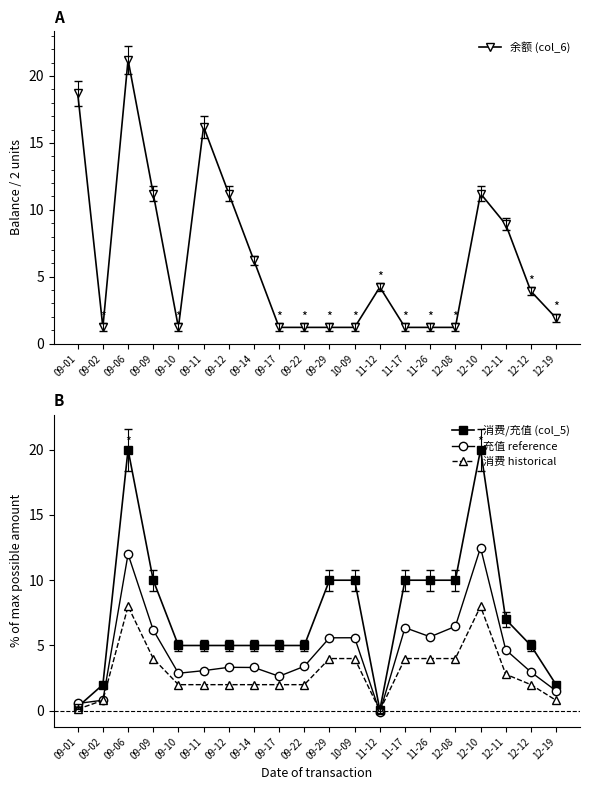

Reading left to right, what are all the values shown in this chart?

余额 (col_6): 18.7	1.2	21.2	11.2	1.2	16.2	11.2	6.2	1.2	1.2	1.2	1.2	4.2	1.2	1.2	1.2	11.2	8.9	3.9	1.9
消费/充值 (col_5): 0.3	2.0	20.0	10.0	5.0	5.0	5.0	5.0	5.0	5.0	10.0	10.0	0.1	10.0	10.0	10.0	20.0	7.0	5.0	2.0
充值 reference: 0.6	0.8	12.0	6.2	2.9	3.1	3.3	3.3	2.6	3.4	5.6	5.6	-0.1	6.4	5.7	6.5	12.5	4.7	3.0	1.5
消费 historical: 0.1	0.8	8.0	4.0	2.0	2.0	2.0	2.0	2.0	2.0	4.0	4.0	0.0	4.0	4.0	4.0	8.0	2.8	2.0	0.8